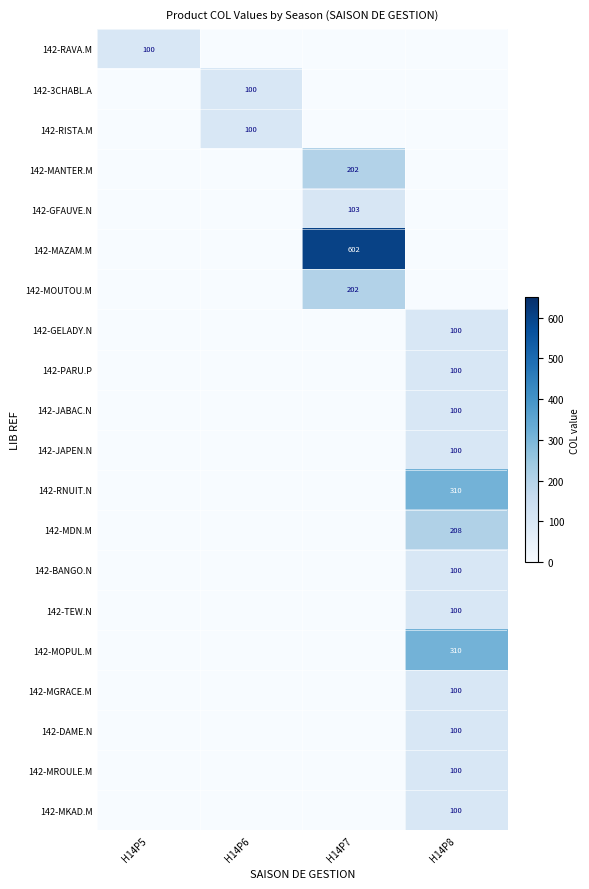

What is the greatest value displayed?

602